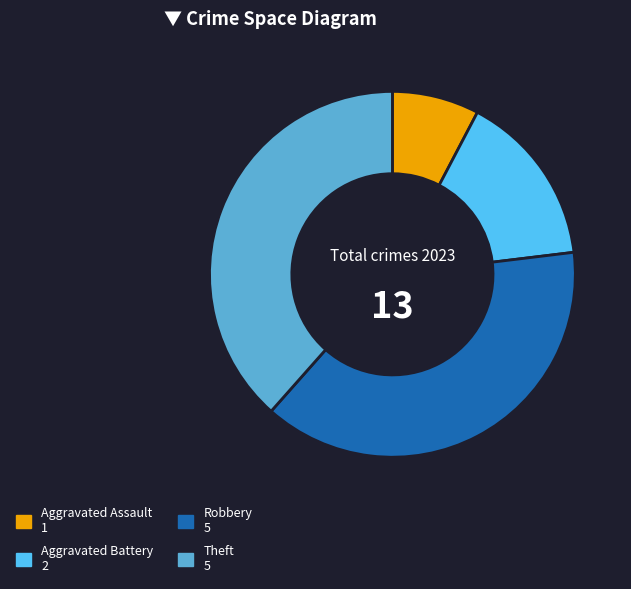

What is the ratio of the value at Robbery to the value at Theft?

1.0